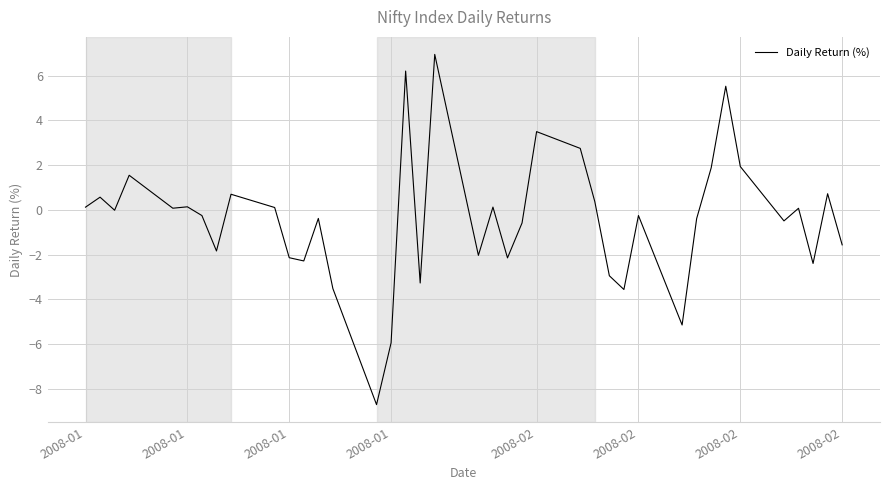

What is the difference between the maximum and minimum values?

15.7